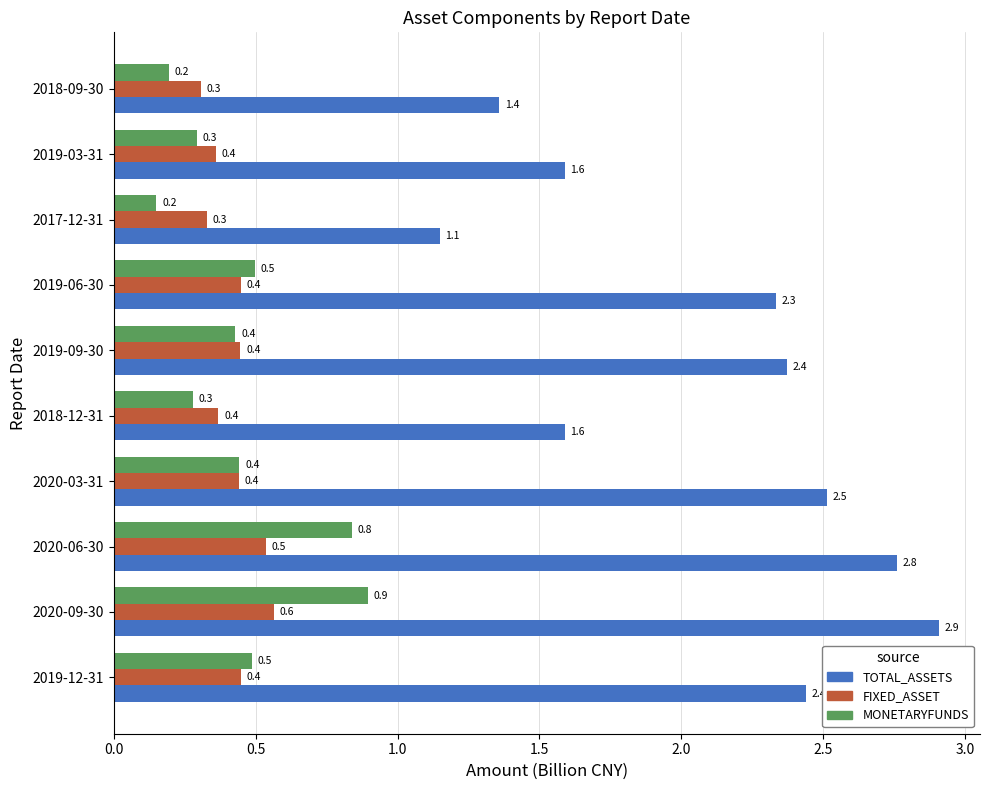

Between 2019-06-30 and 2017-12-31, which series saw the biggest shift?

TOTAL_ASSETS